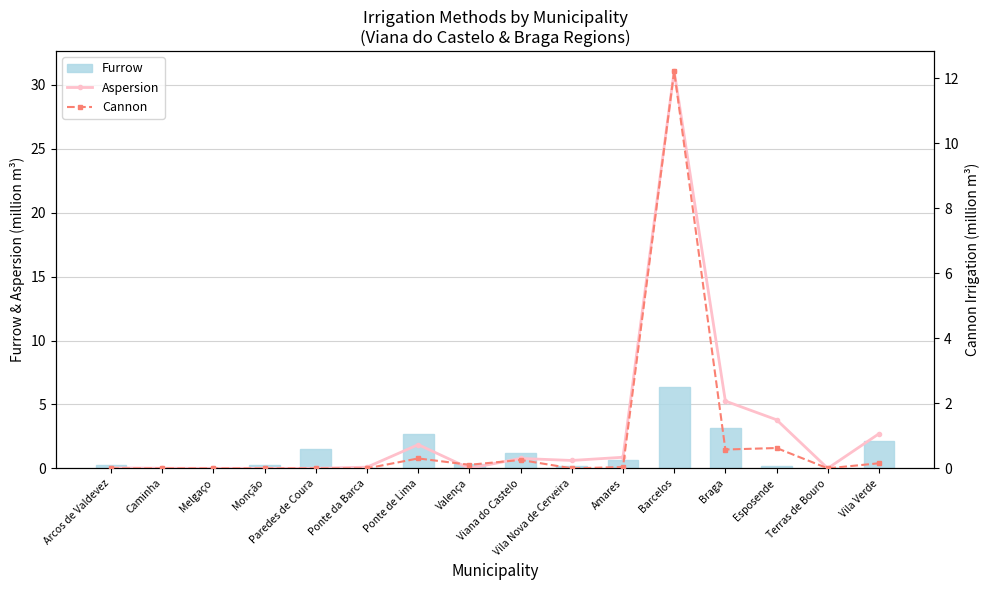

What is the approximate value of Furrow at Braga?

3.1